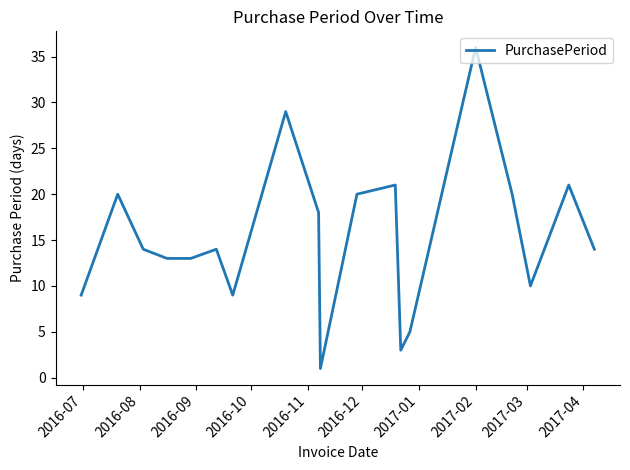

What is the greatest value displayed?

36